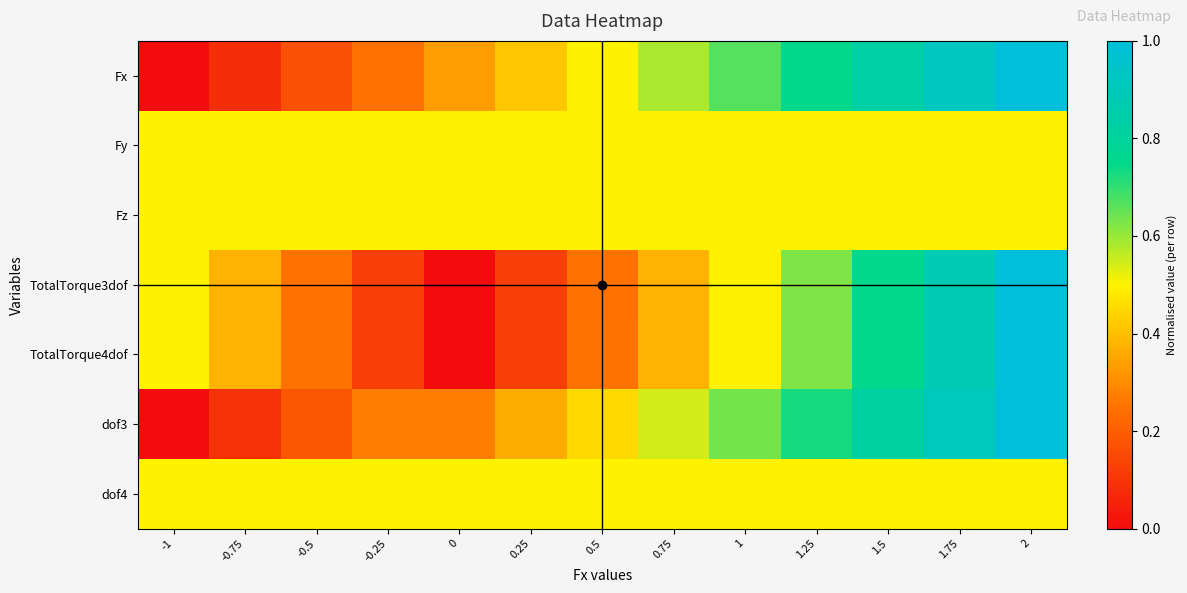

At how many categories does at least one series exceed 0?

13